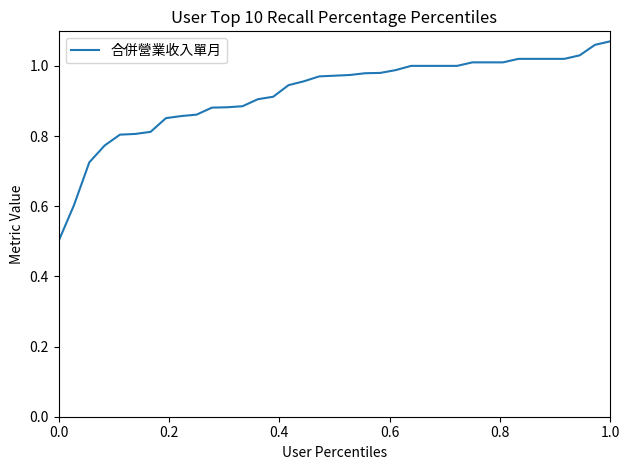

What is the difference between the maximum and minimum values?

0.6